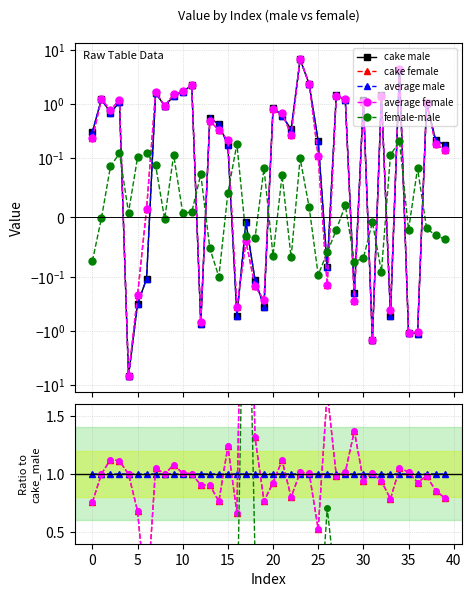

True or false: average_female and average_male cross at least once.

True